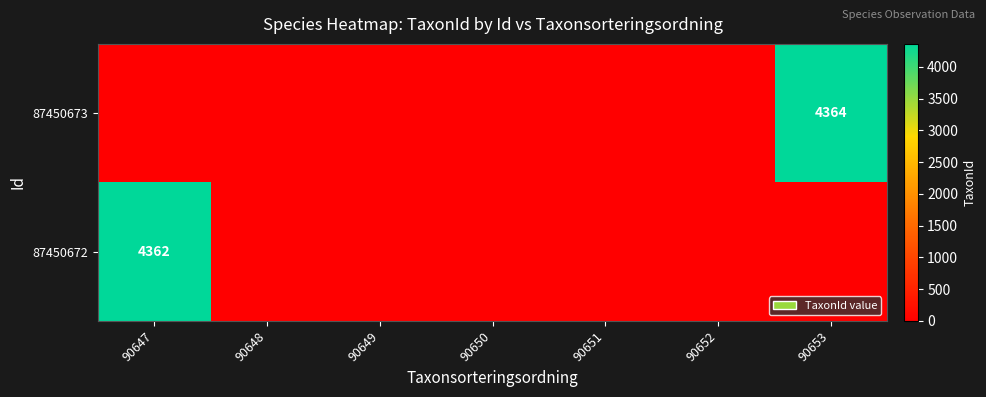

The 87450673 series shows 2763 at 90653. True or false?

False